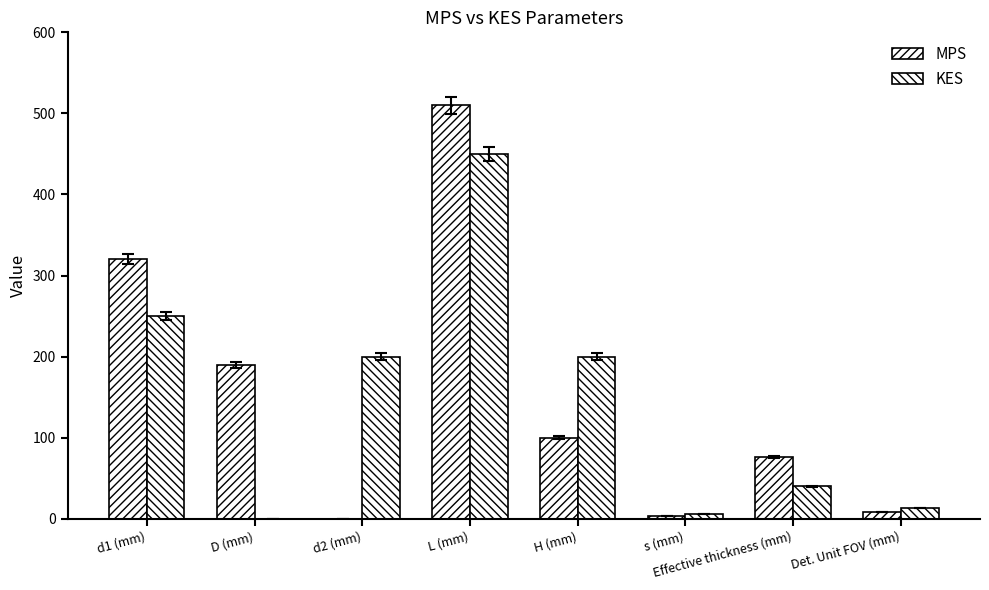

At which label does MPS reach its minimum?

d2 (mm)